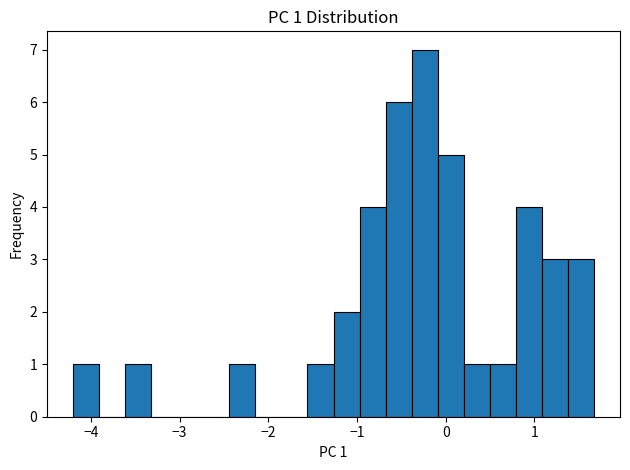

Read against the x-axis, roughly where is the centre of the tallest bar?

-0.2